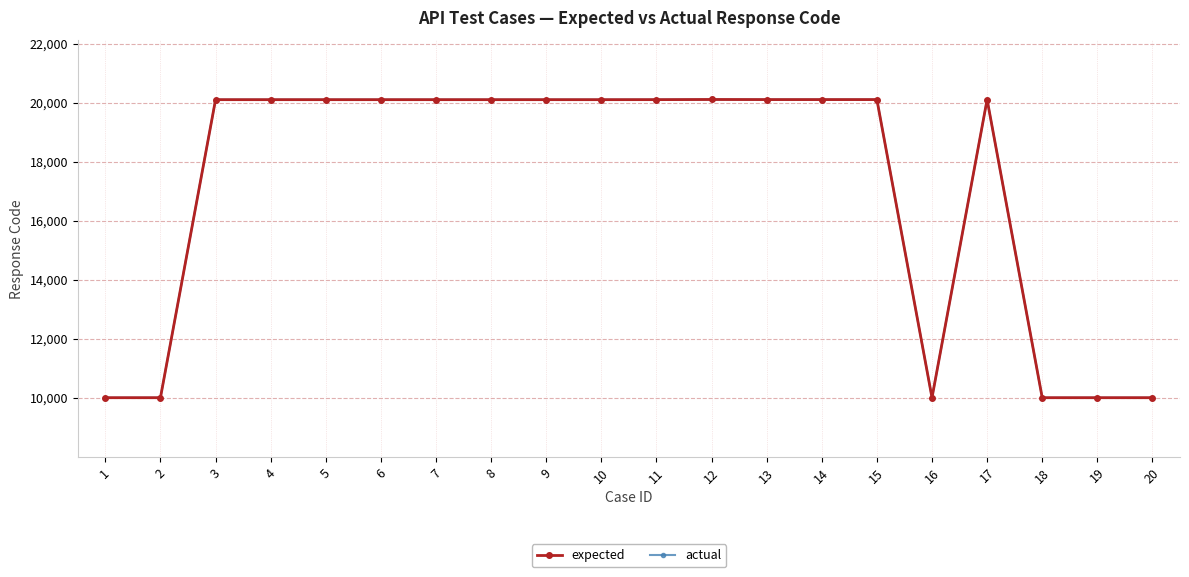

Does the chart have visible grid lines?

Yes